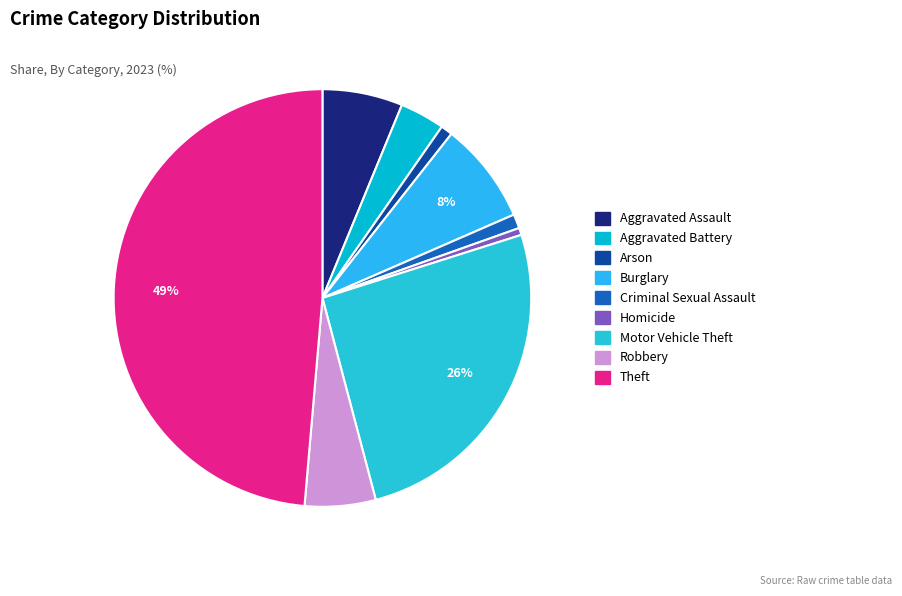

Count the number of slices in the pie.

9